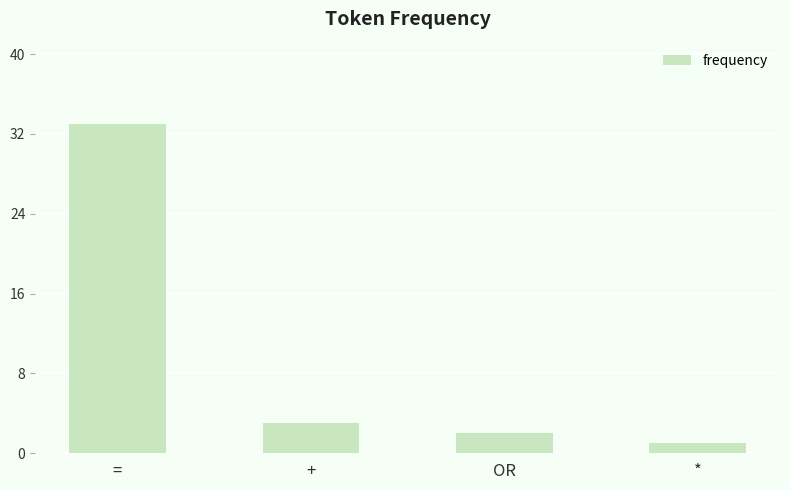

What is the sum of the values at + and OR?

5